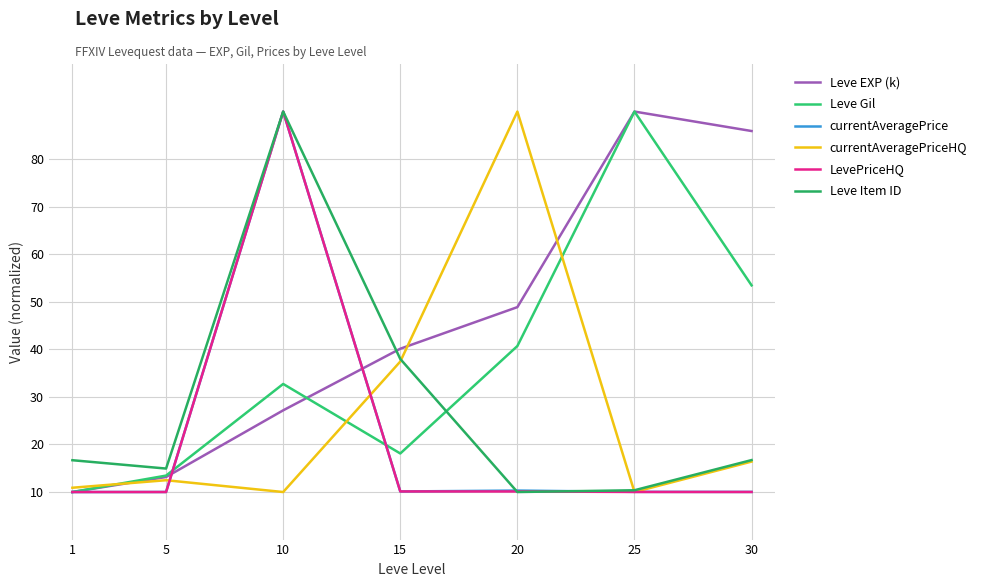

Does the chart display data point markers on the line(s)?

No